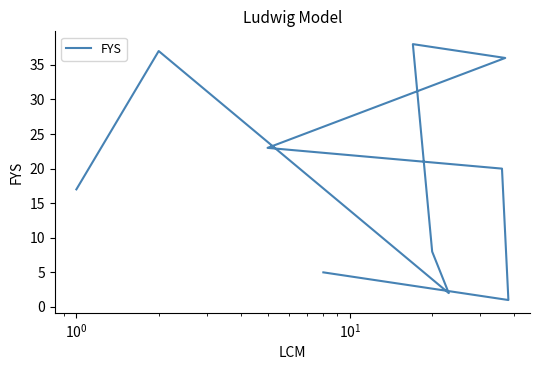

What is the minimum value shown in the chart?

1